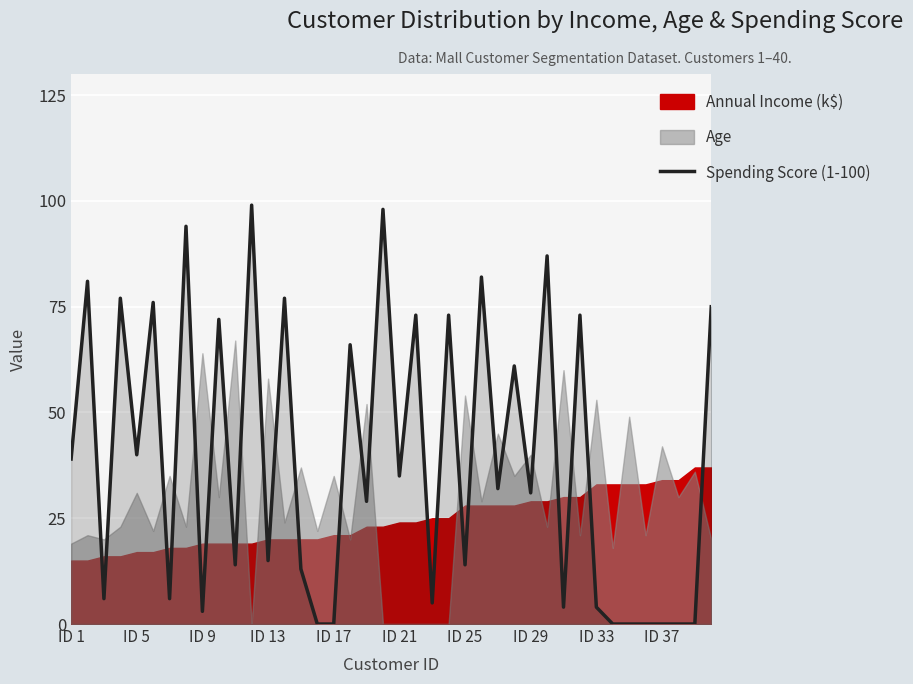

How many lines are shown in the chart?

1